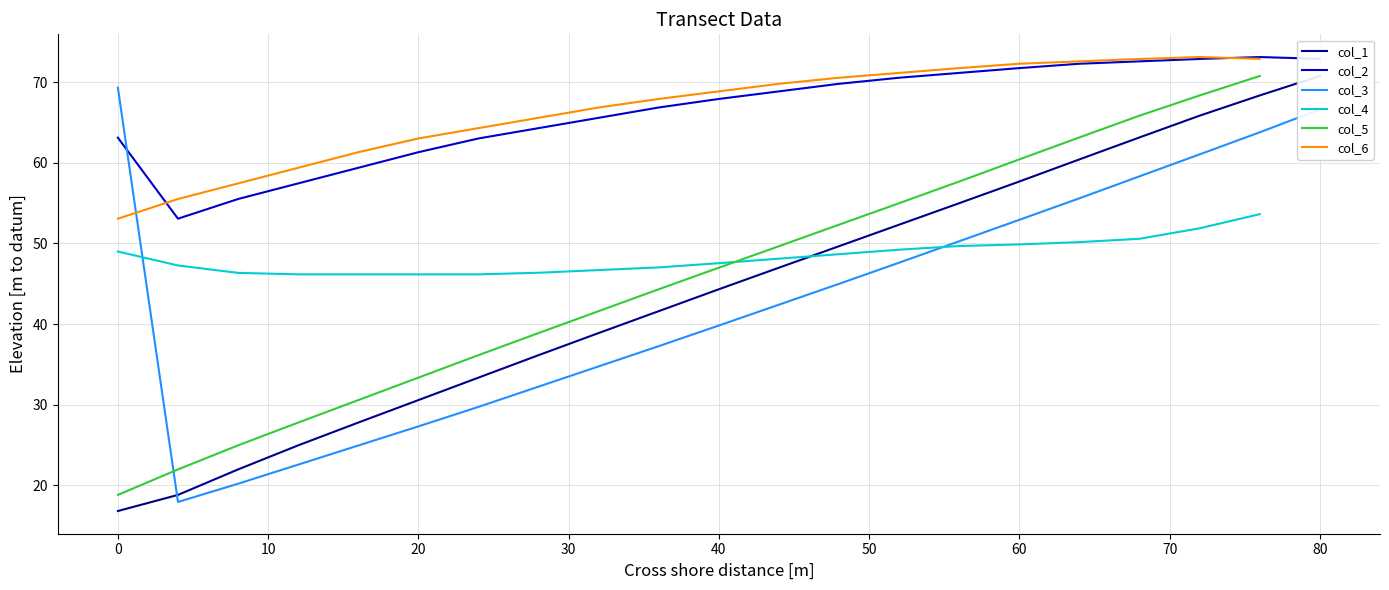

How many intersections are there between col_2 and col_3?

1